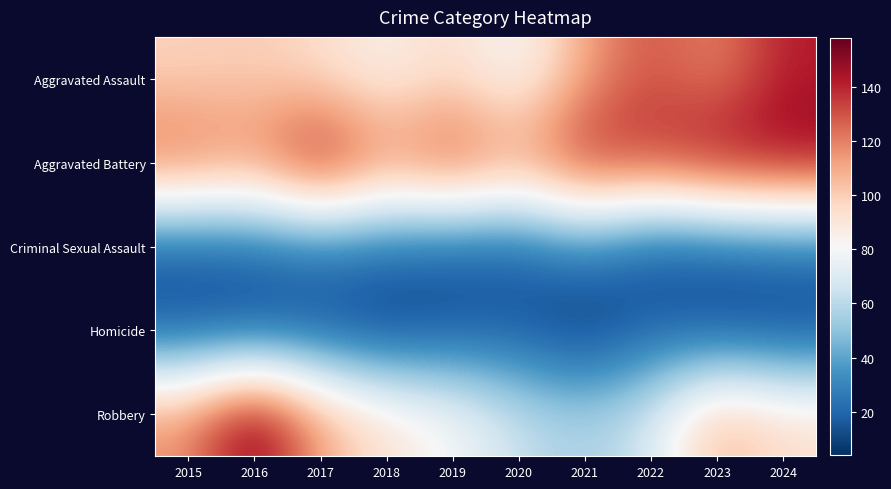

At which category is the sum across all series the highest?

2024